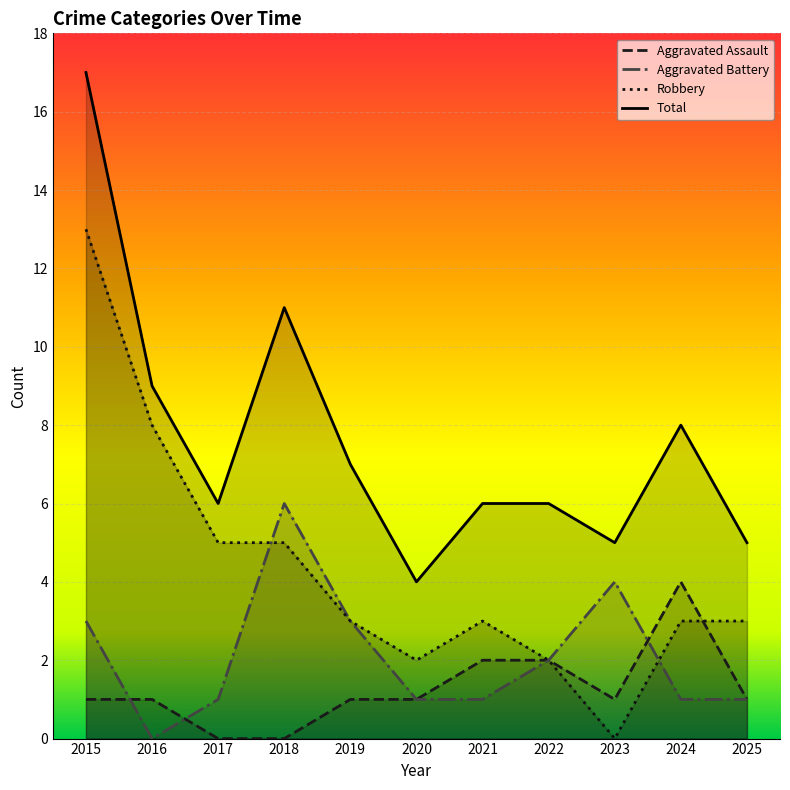

What is the difference between the second highest and minimum values in the Robbery series?

8